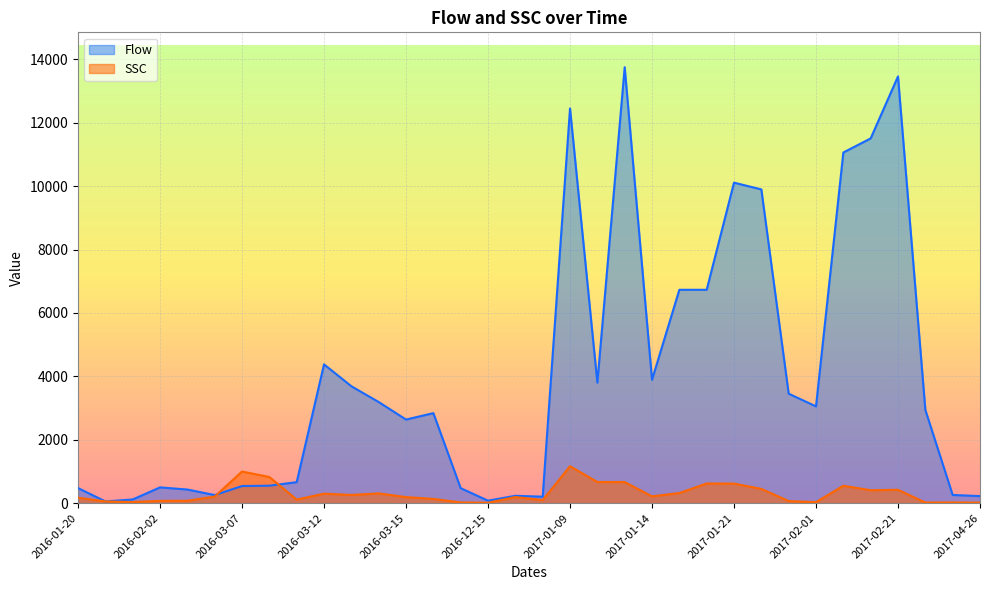

Where do Flow and SSC first cross each other?

2016-02-04 and 2016-03-07